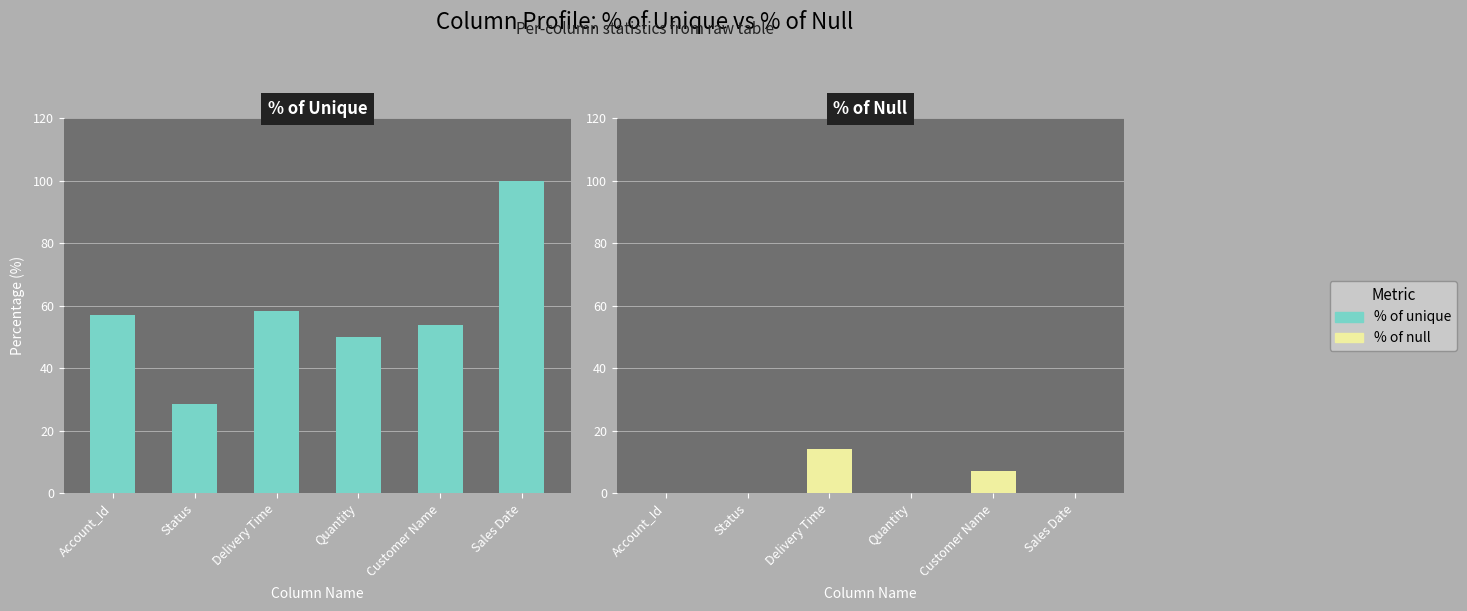

What is the sum of all % of Unique values?

347.9